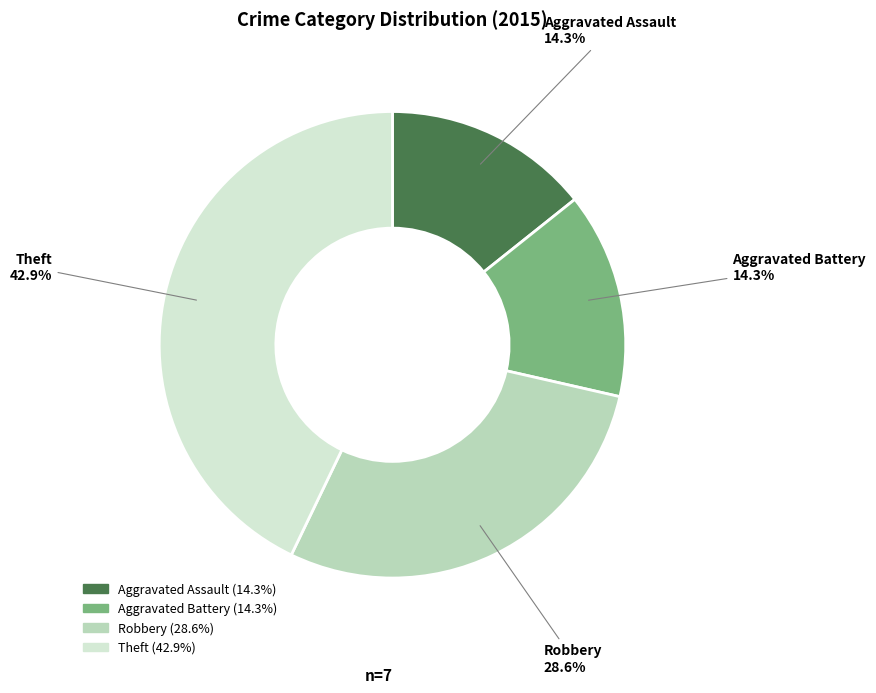

True or false: Aggravated Assault accounts for 3% of the total.

False